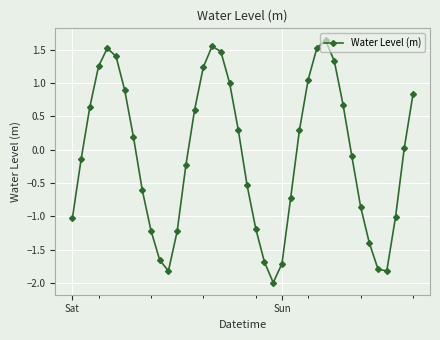

Is this an area chart (filled region under the line)?

No